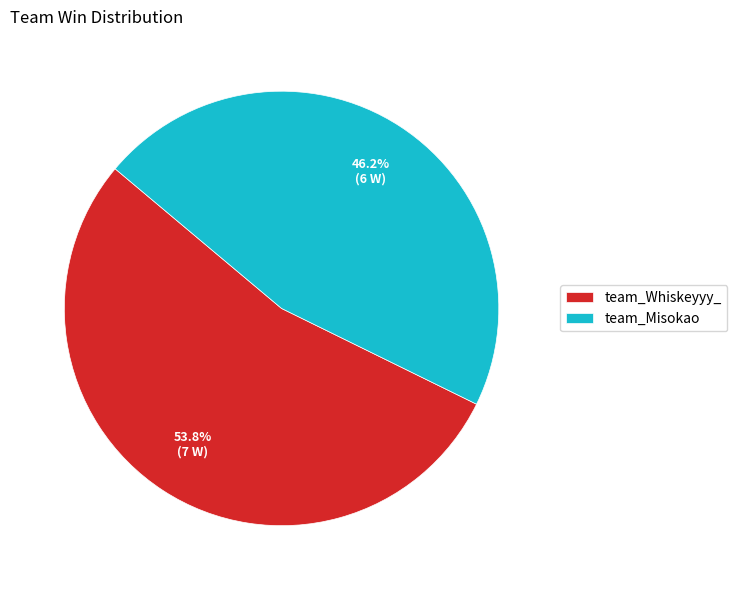

Which has a higher value, team_Whiskeyyy_ or team_Misokao?

team_Whiskeyyy_